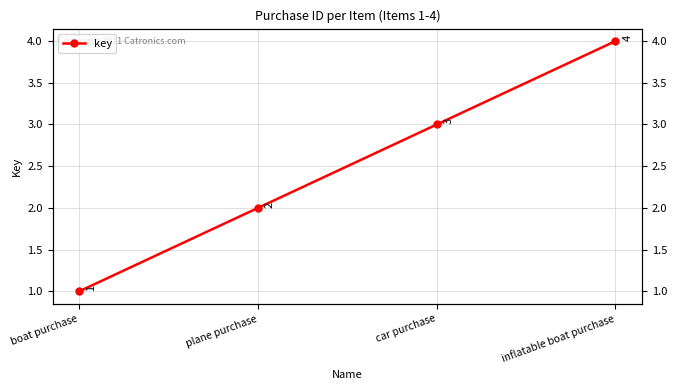

What is the ratio of the value at car purchase to the value at boat purchase?

3.0